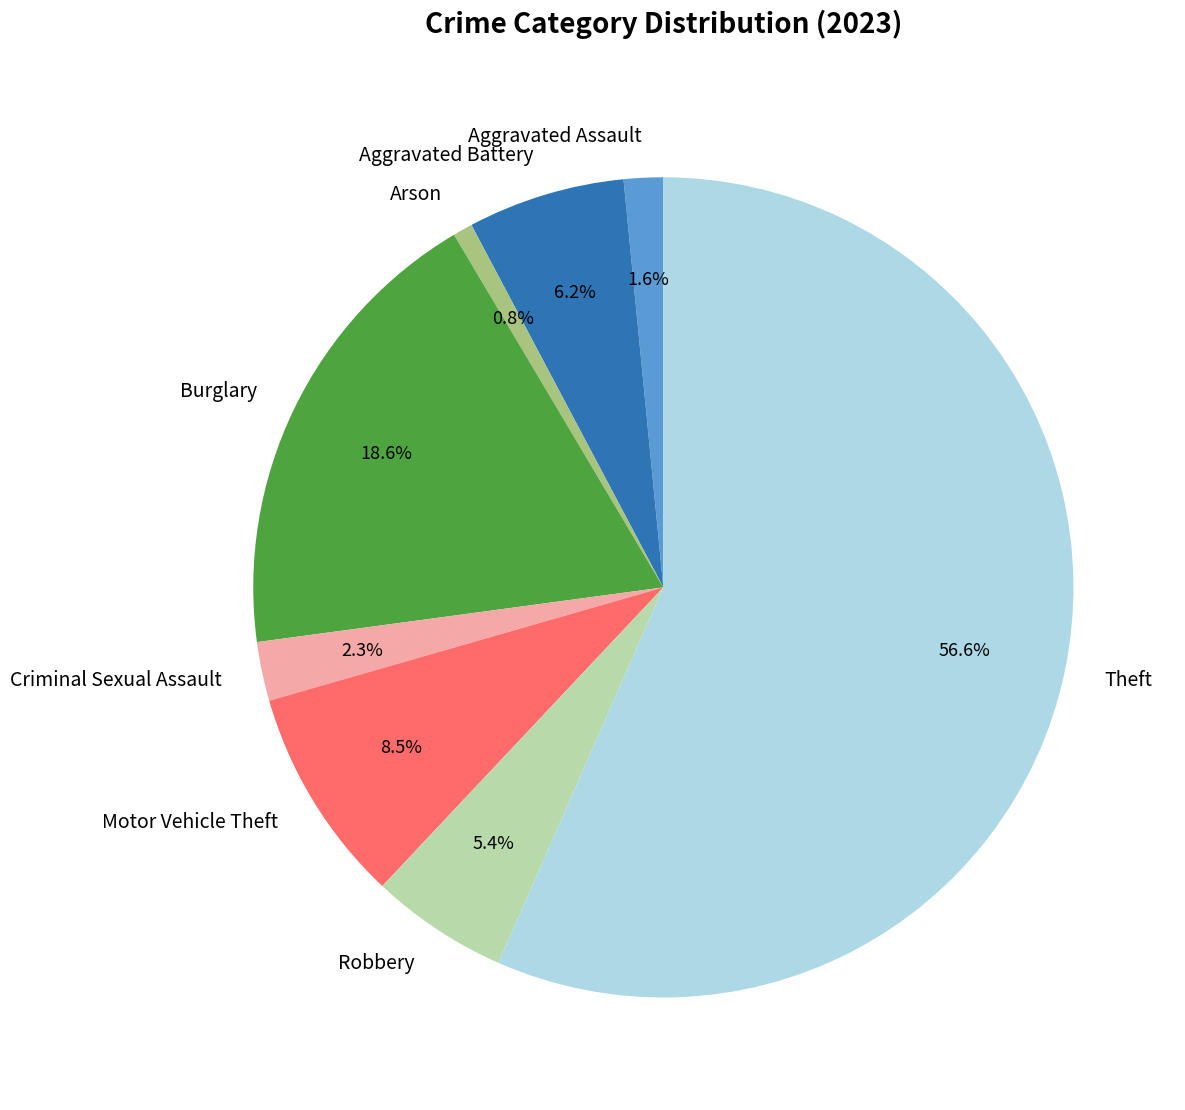

What is the smallest slice in the pie chart?

Arson